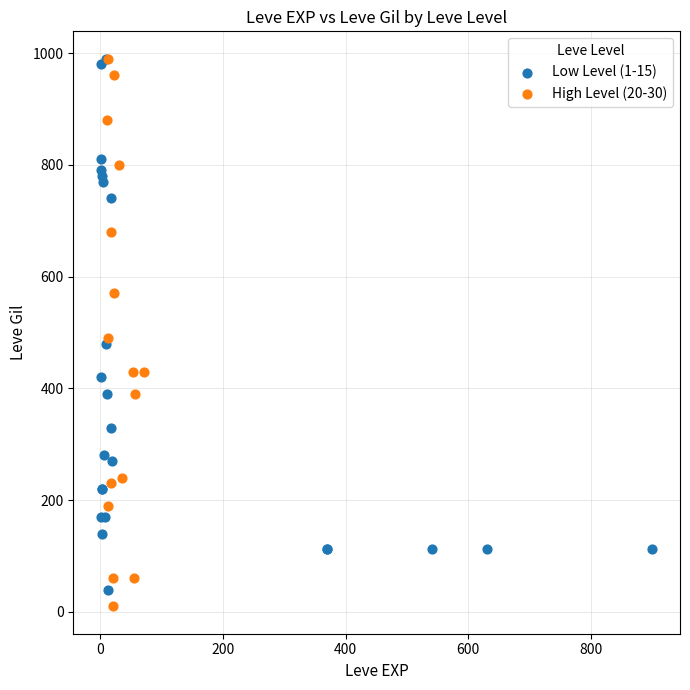

Which series has the largest Y range (max minus min)?

High Level (20-30)